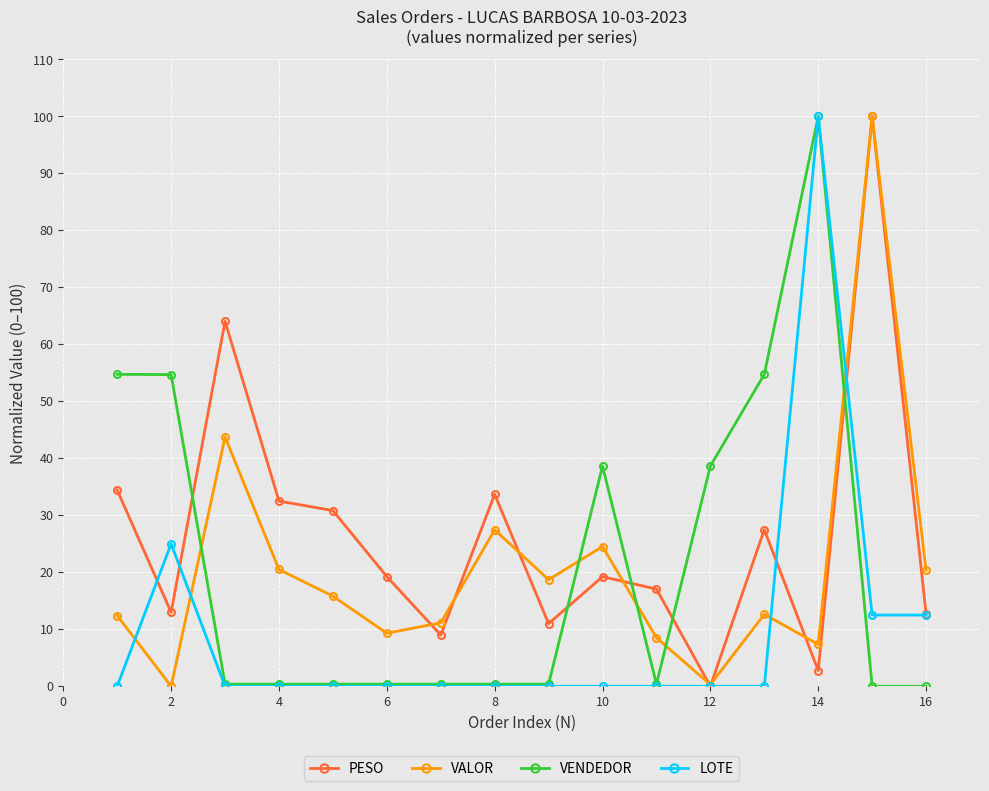

How many interior local peaks does the VALOR series have?

5